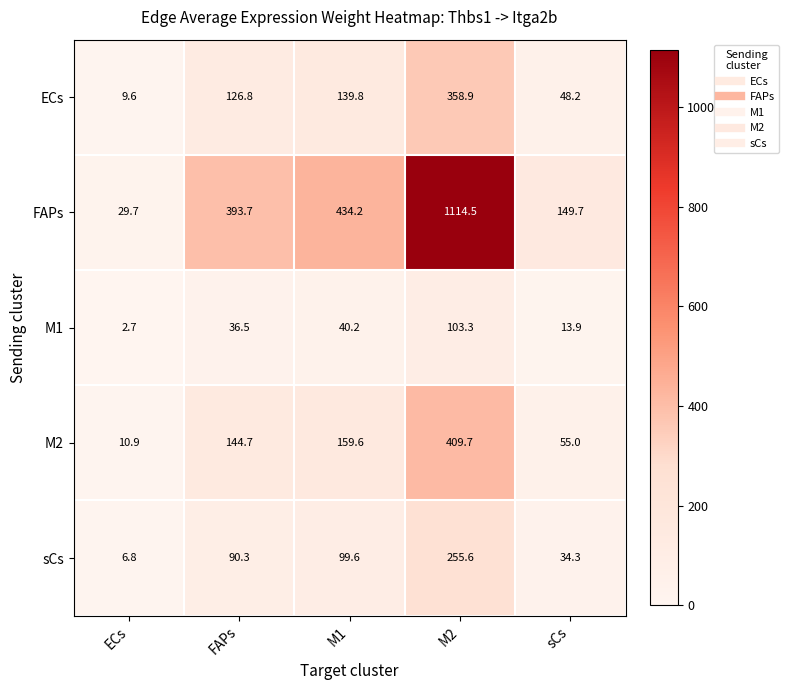

Where is ECs nearest to the value 184?

M1